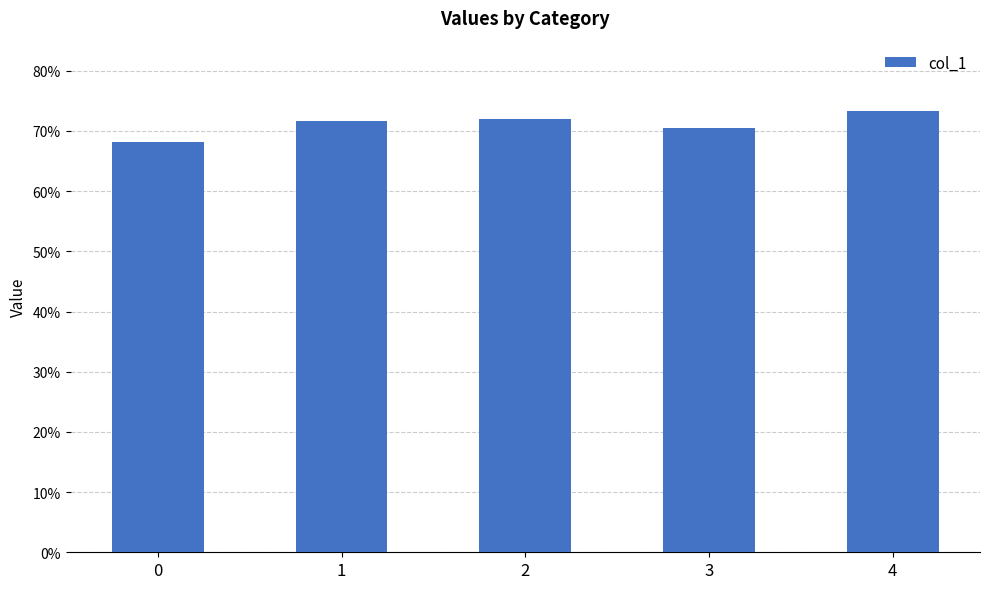

Which has a higher value, 3 or 1?

1